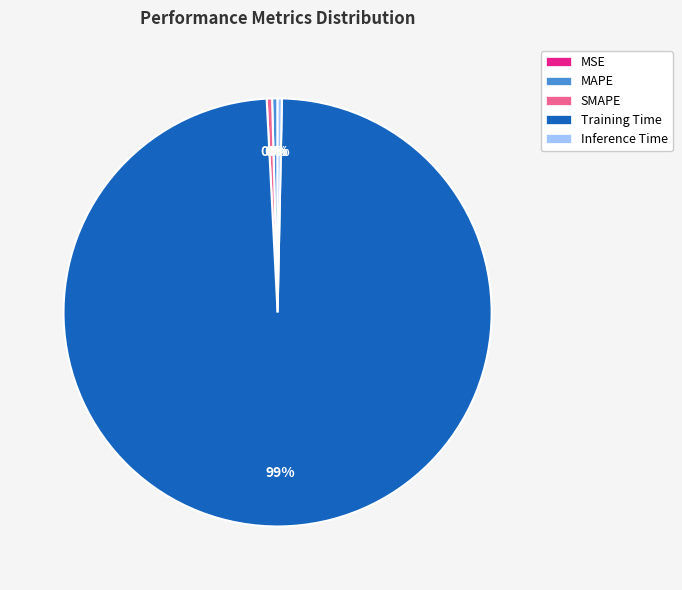

The SMAPE slice represents 0% of the pie. True or false?

True